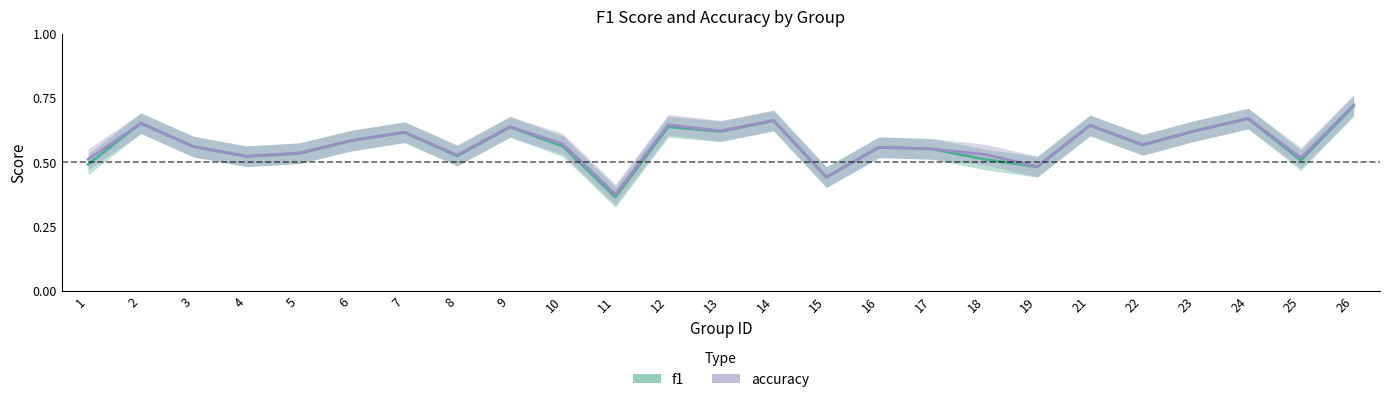

Which series has the widest spread of values?

f1